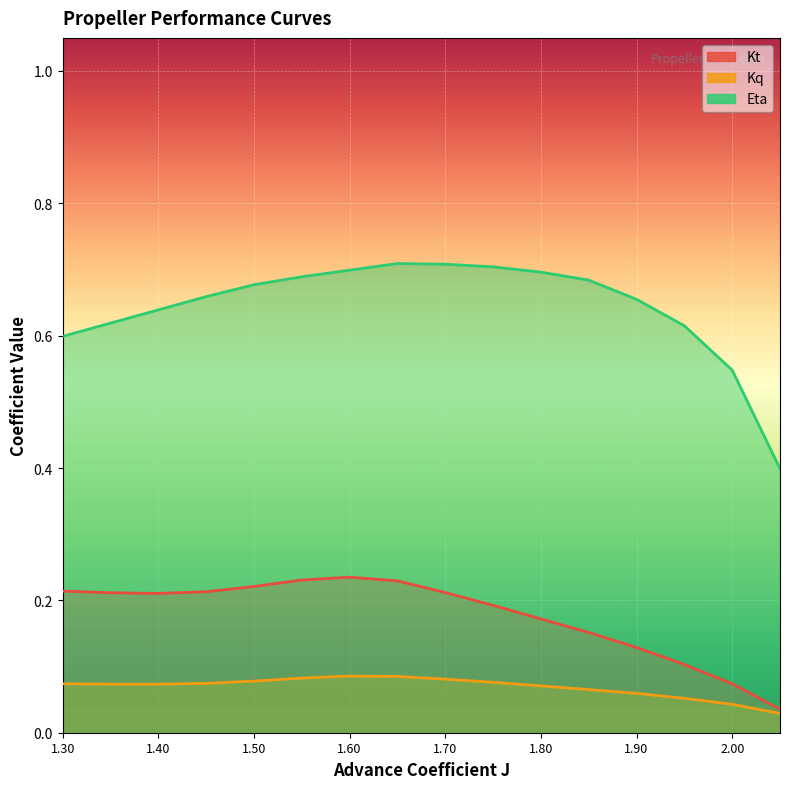

True or false: Kt and Kq intersect in this chart.

False